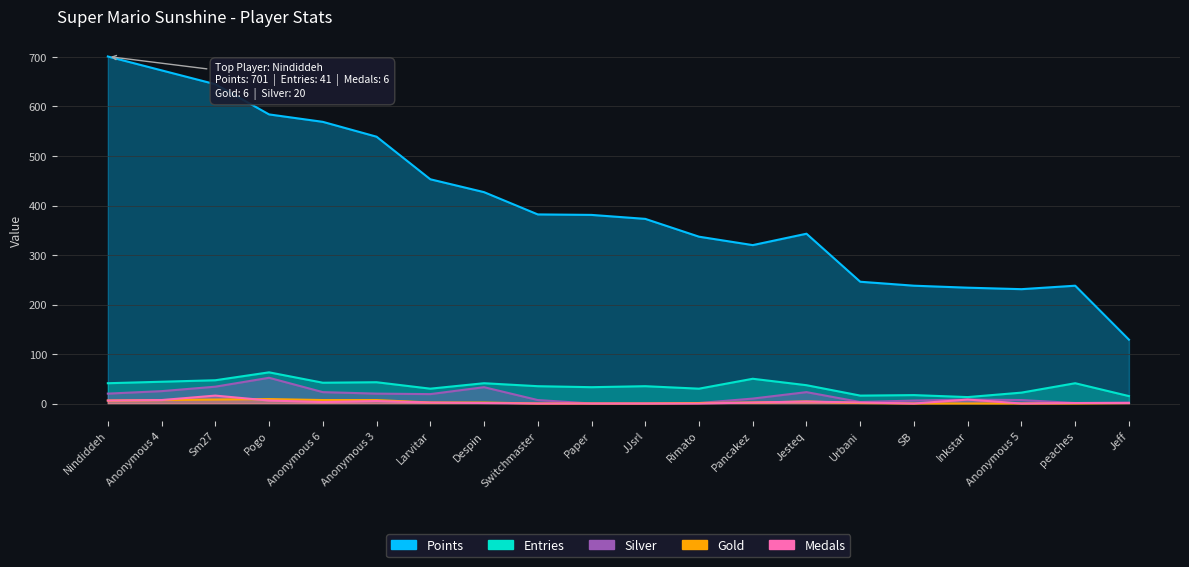

What is the difference between the highest and lowest values at Sm27?

637